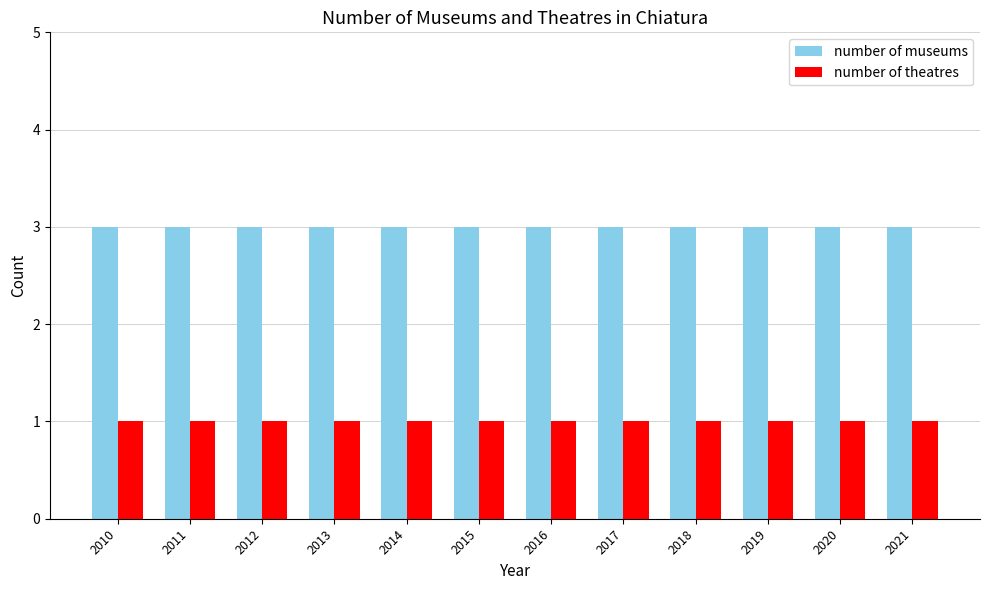

What is the minimum value for number of theatres?

1